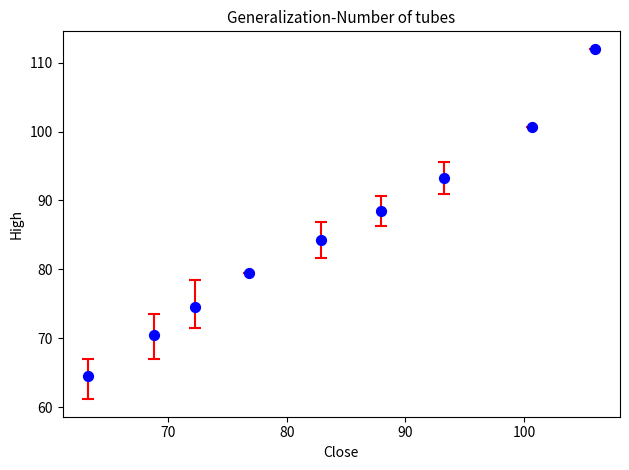

What is the average Y value?

85.3